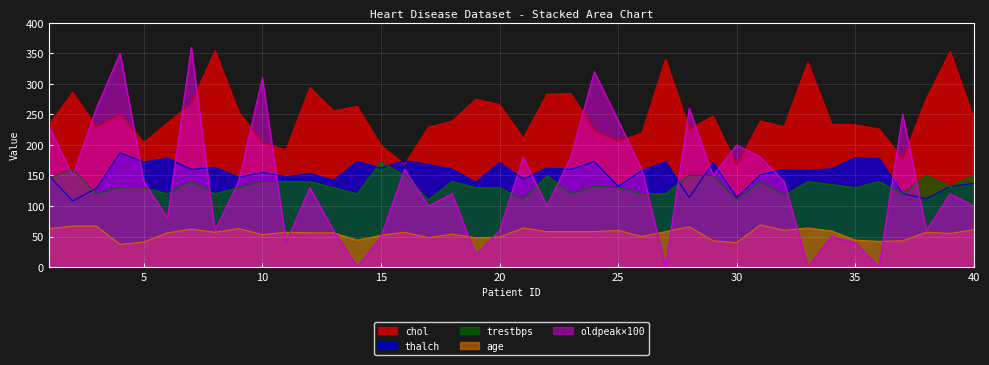

At which label does chol reach its minimum?

30